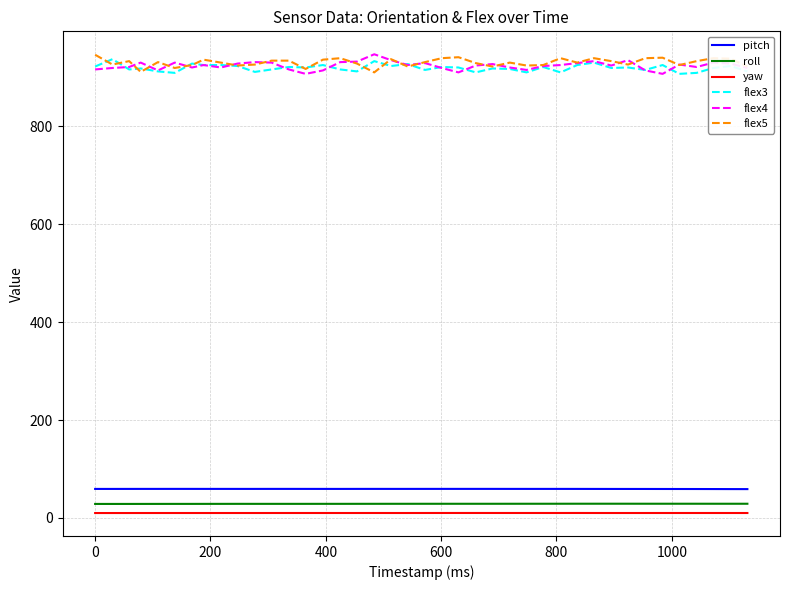

What is the lowest value of the flex3 series?

907.0